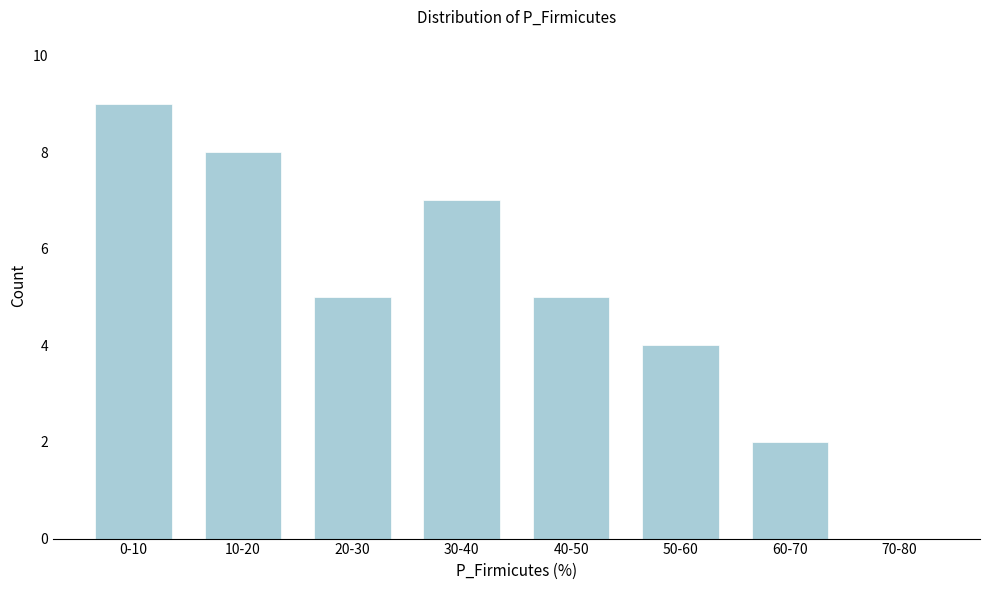

Reading left to right, what are all the values shown in this chart?

0-10=9	10-20=8	20-30=5	30-40=7	40-50=5	50-60=4	60-70=2	70-80=0